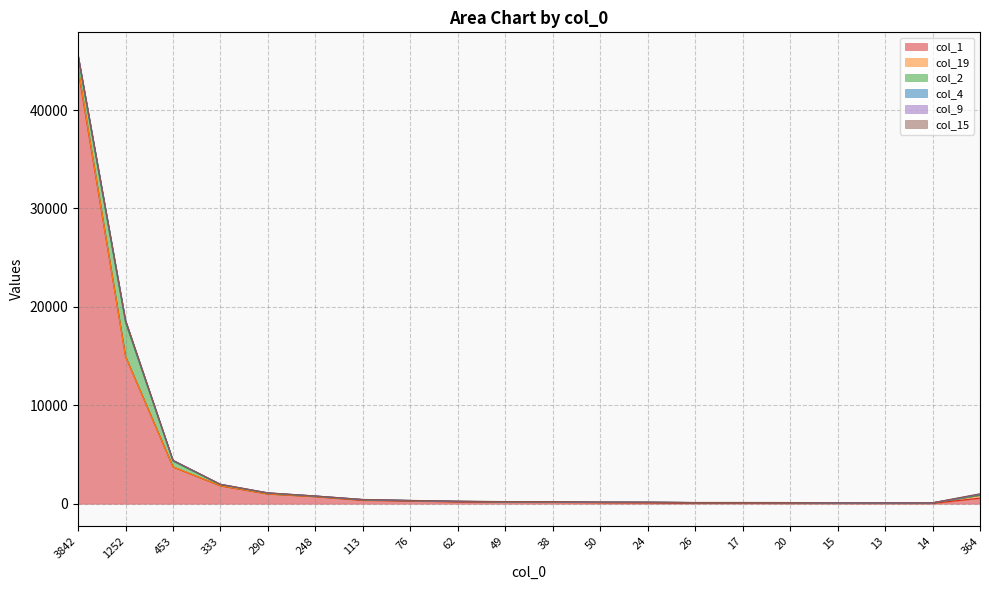

True or false: col_15 has a value of 0 at 453.

True